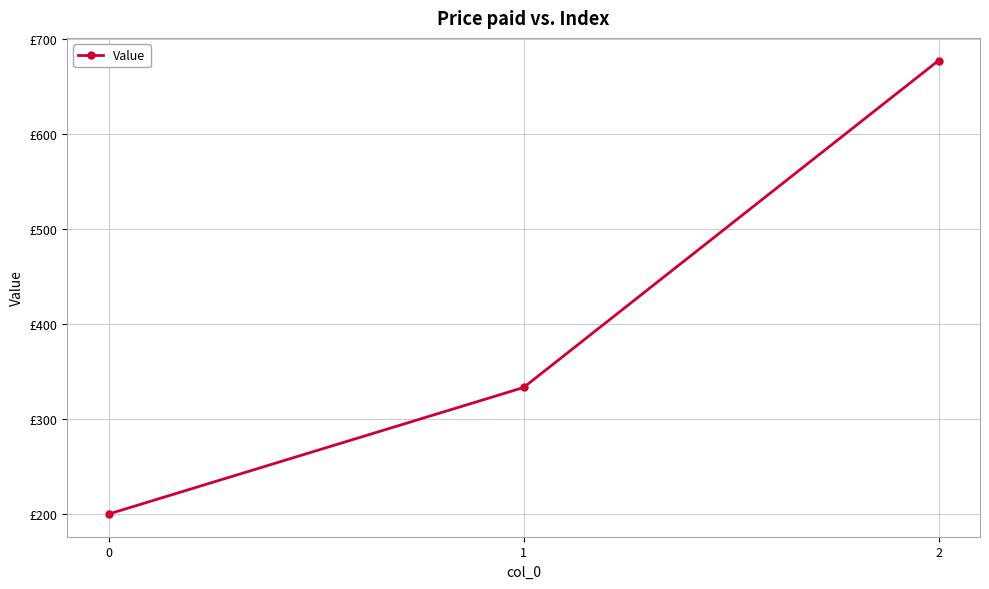

Is this an area chart (filled region under the line)?

No